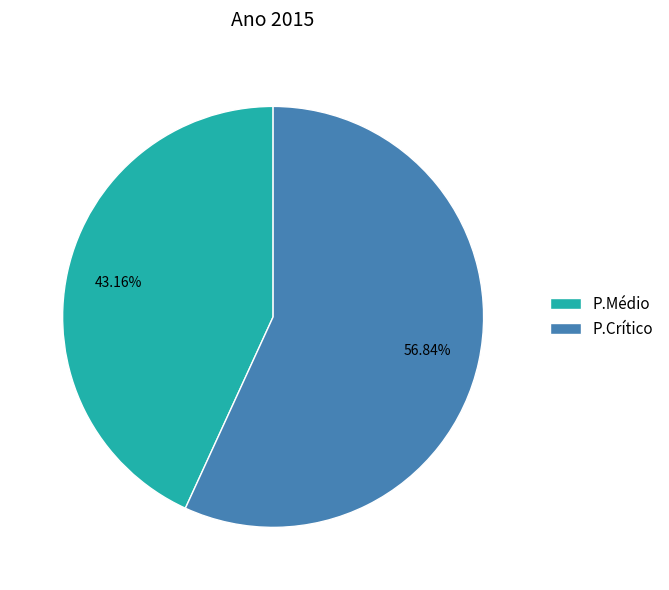

Is P.Médio the majority of the pie?

No